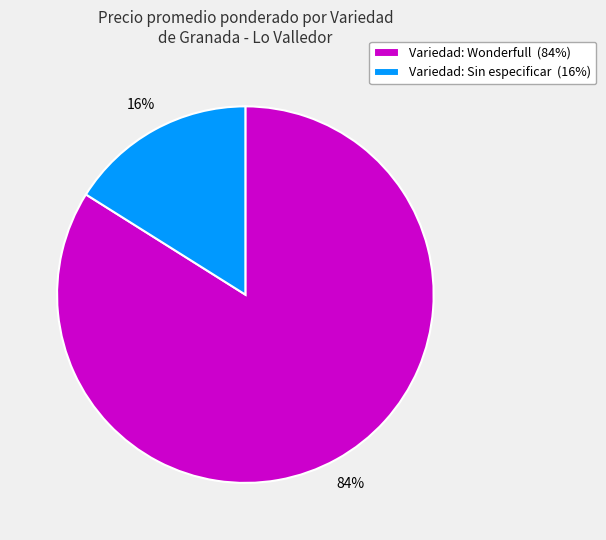

Rank the categories by value from highest to lowest.

Variedad: Wonderfull (84%), Variedad: Sin especificar (16%)